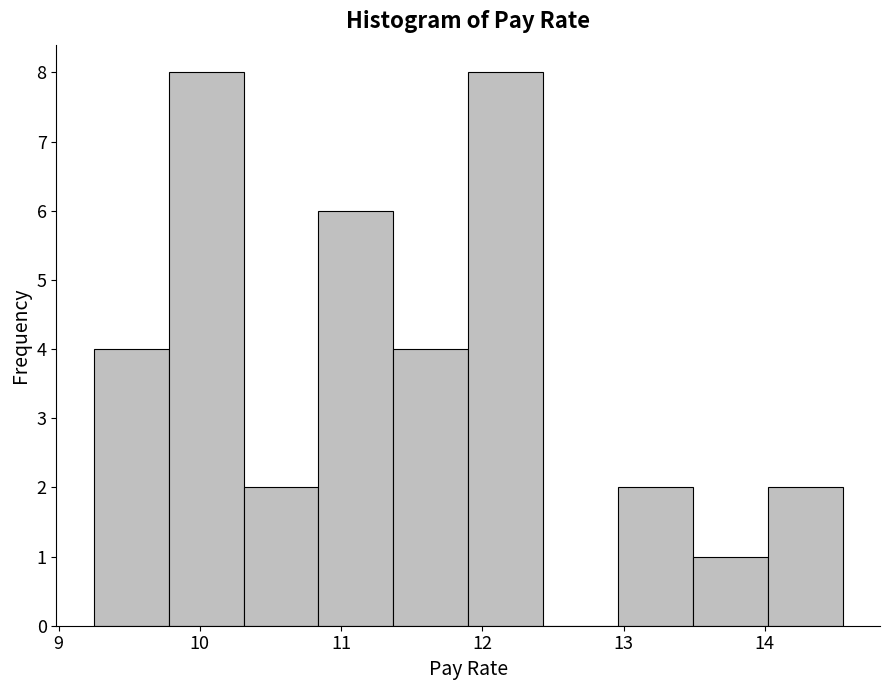

What is the height of the bar covering 9.25 to 9.78 on the x-axis? Neither the bar edges nor the heights are printed on the chart, so give them approximately, as read against the axes.

4